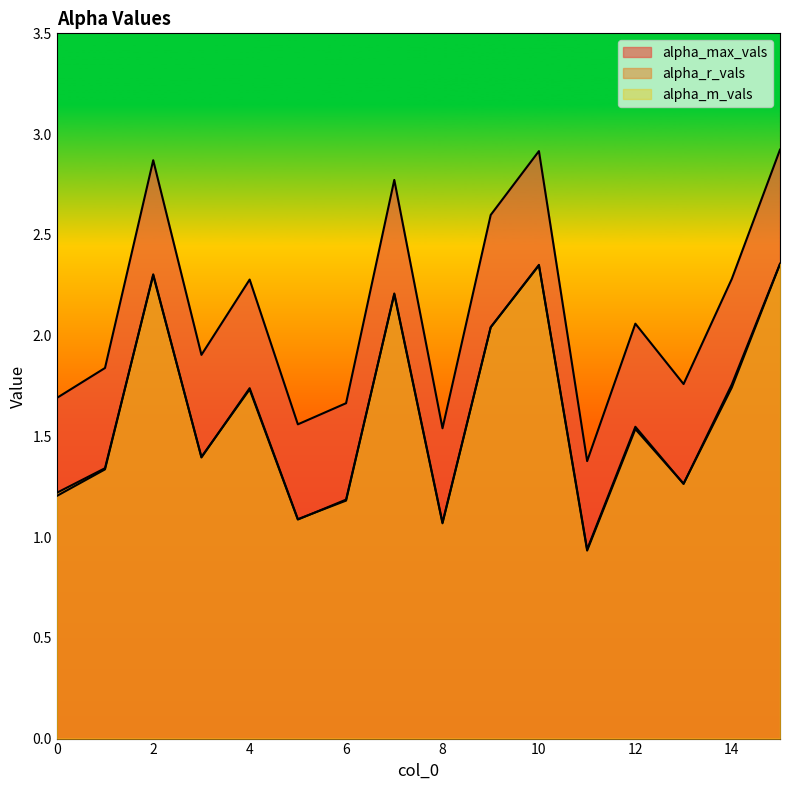

What is the greatest value displayed?

2.9